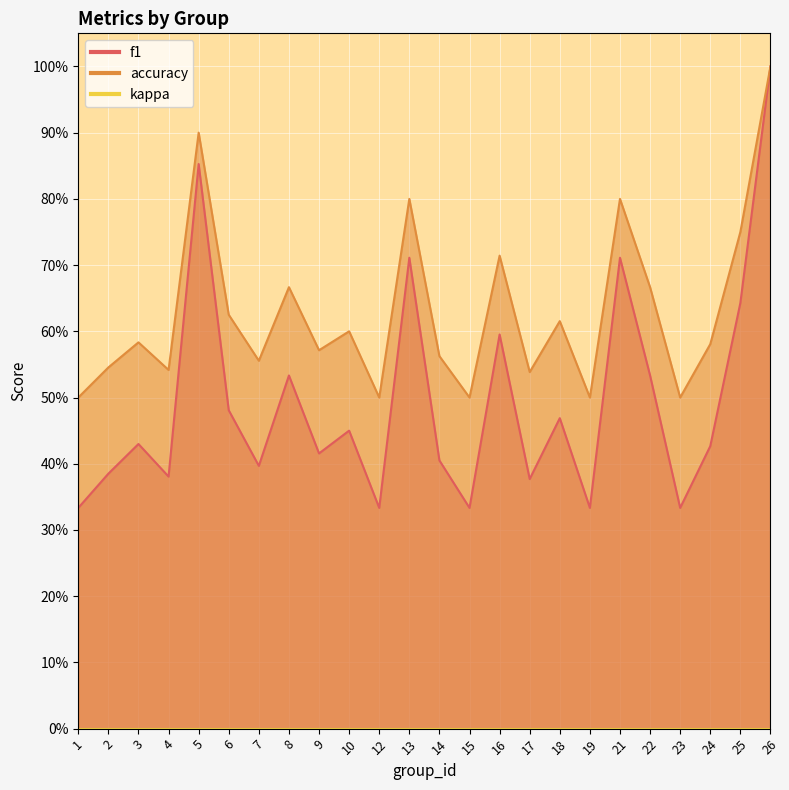

What is the average value of the accuracy series?

0.6